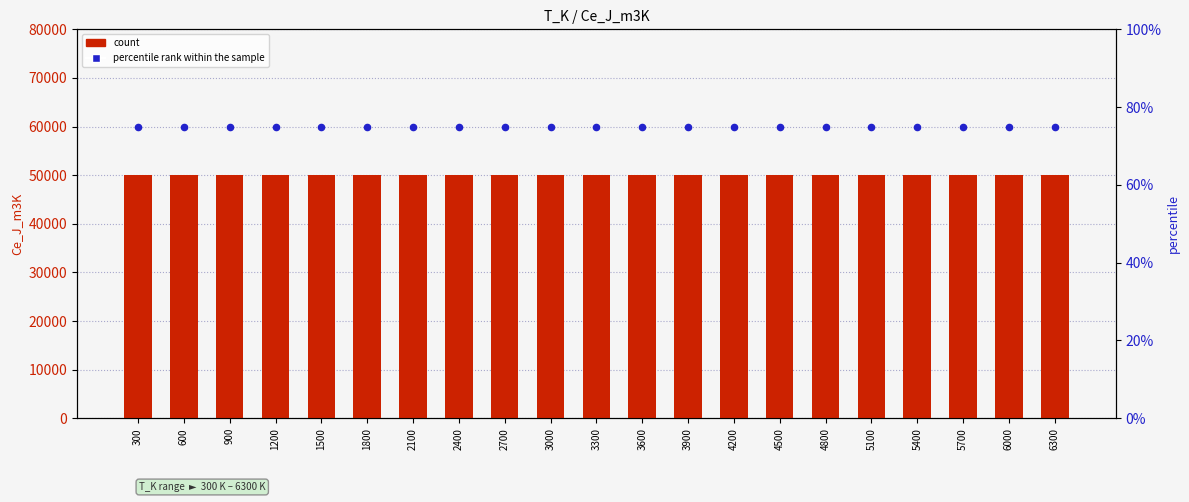

Is the value of count at 4800 greater than the value of percentile rank within the sample at 5100?

Yes